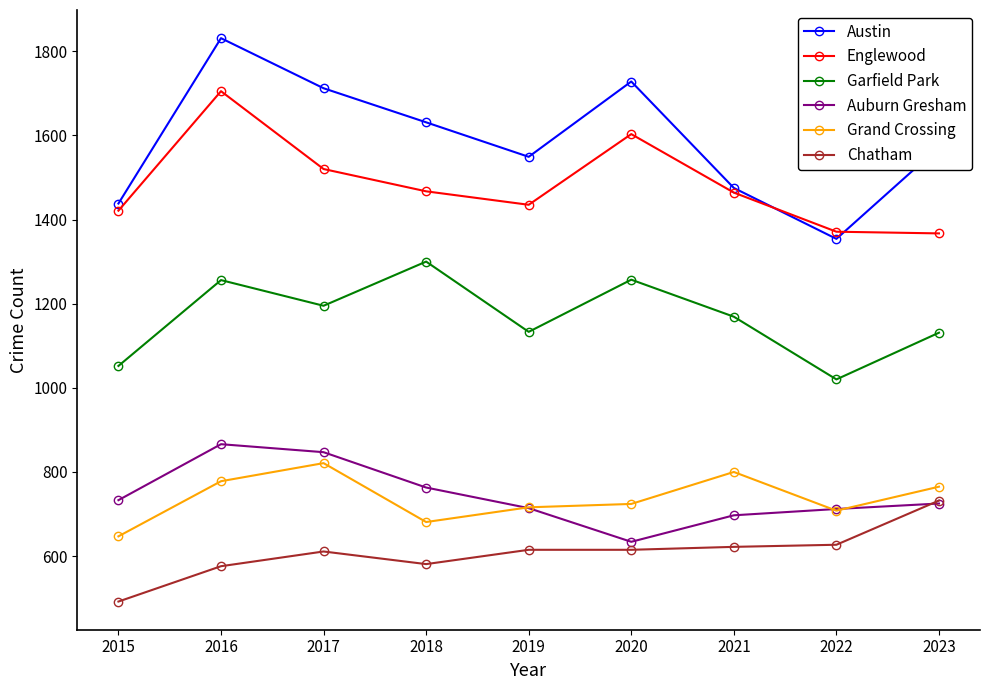

What is the difference between the highest and lowest values at 2022?

744